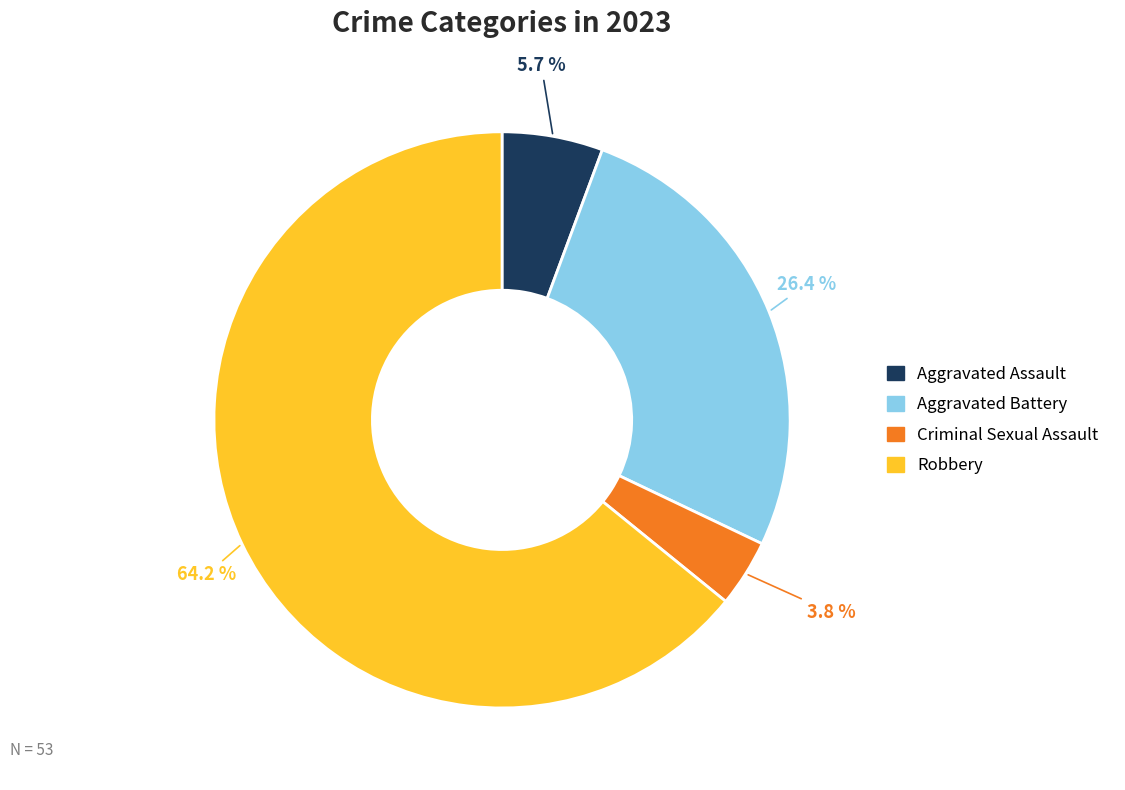

Combined, do Aggravated Assault and Robbery account for over 50%?

Yes